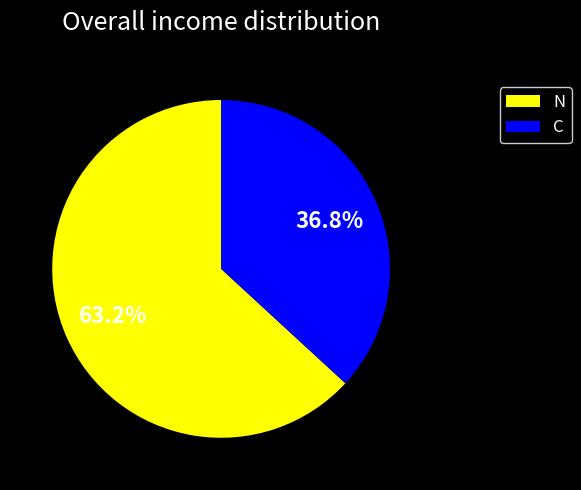

The N slice represents 13% of the pie. True or false?

False